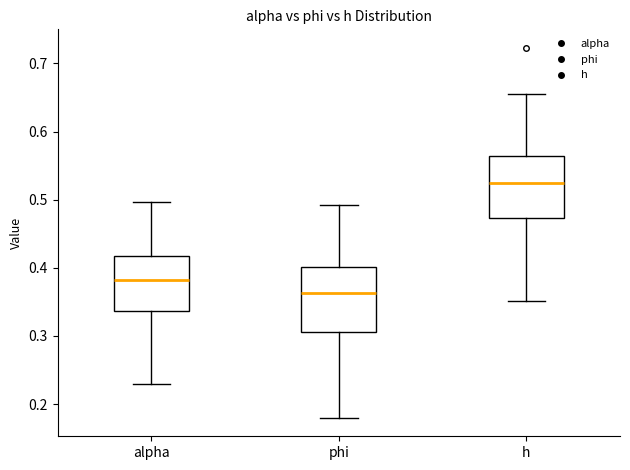

Reading left to right, transcribe this box plot: for each box, give where its median line is, the range the box spans, and where its two whiskers end, as read against the y-axis. The values are not printed on the chart, so give them approximately, as read against the axis.

alpha: median 0.38, box 0.34 to 0.42, whiskers 0.23 to 0.50
phi: median 0.36, box 0.31 to 0.40, whiskers 0.18 to 0.49
h: median 0.52, box 0.47 to 0.56, whiskers 0.35 to 0.66